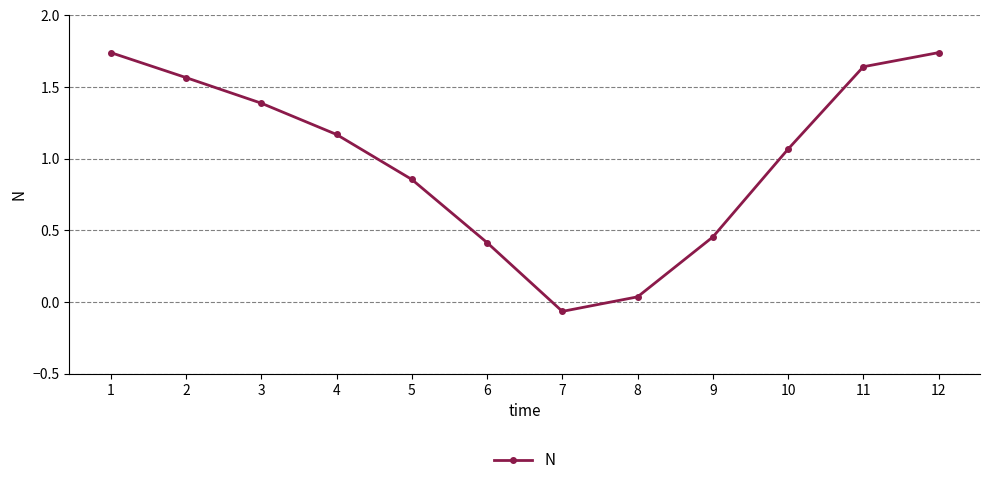

Which category has the lowest value across all series?

7